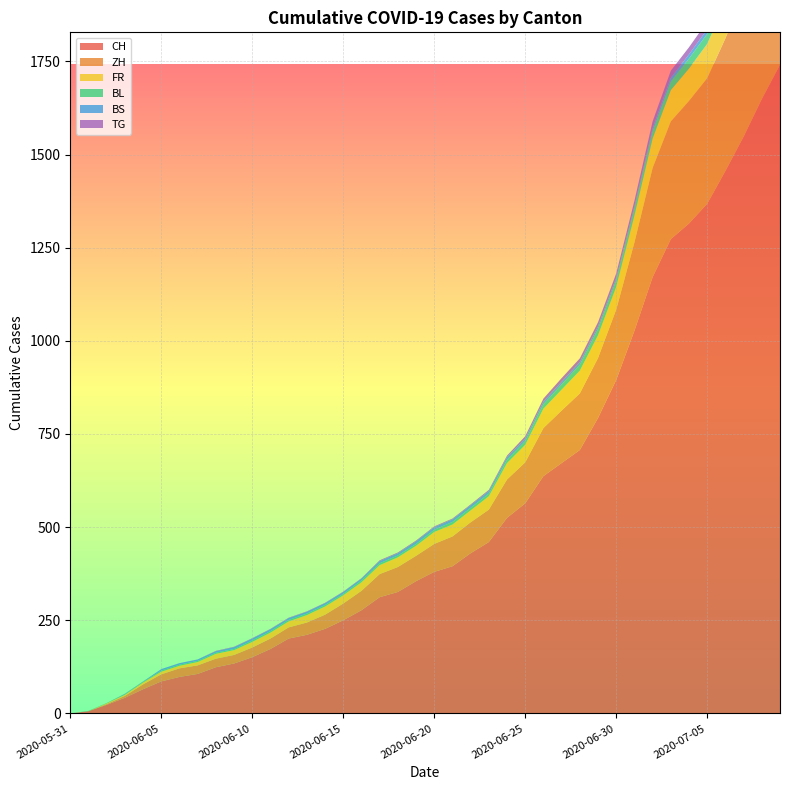

Reading left to right, list all the values displayed in this chart.

CH: 2020-05-31=0	2020-06-07=106	2020-06-14=227	2020-06-21=395	2020-06-28=707	2020-07-05=1368	2020-07-09=1741
ZH: 2020-05-31=0	2020-06-07=23	2020-06-14=38	2020-06-21=80	2020-06-28=152	2020-07-05=337	2020-07-09=424
FR: 2020-05-31=0	2020-06-07=9	2020-06-14=22	2020-06-21=32	2020-06-28=61	2020-07-05=92	2020-07-09=100
BL: 2020-05-31=0	2020-06-07=3	2020-06-14=4	2020-06-21=7	2020-06-28=16	2020-07-05=27	2020-07-09=38
BS: 2020-05-31=0	2020-06-07=4	2020-06-14=5	2020-06-21=7	2020-06-28=7	2020-07-05=12	2020-07-09=21
TG: 2020-05-31=0	2020-06-07=0	2020-06-14=1	2020-06-21=2	2020-06-28=10	2020-07-05=21	2020-07-09=27